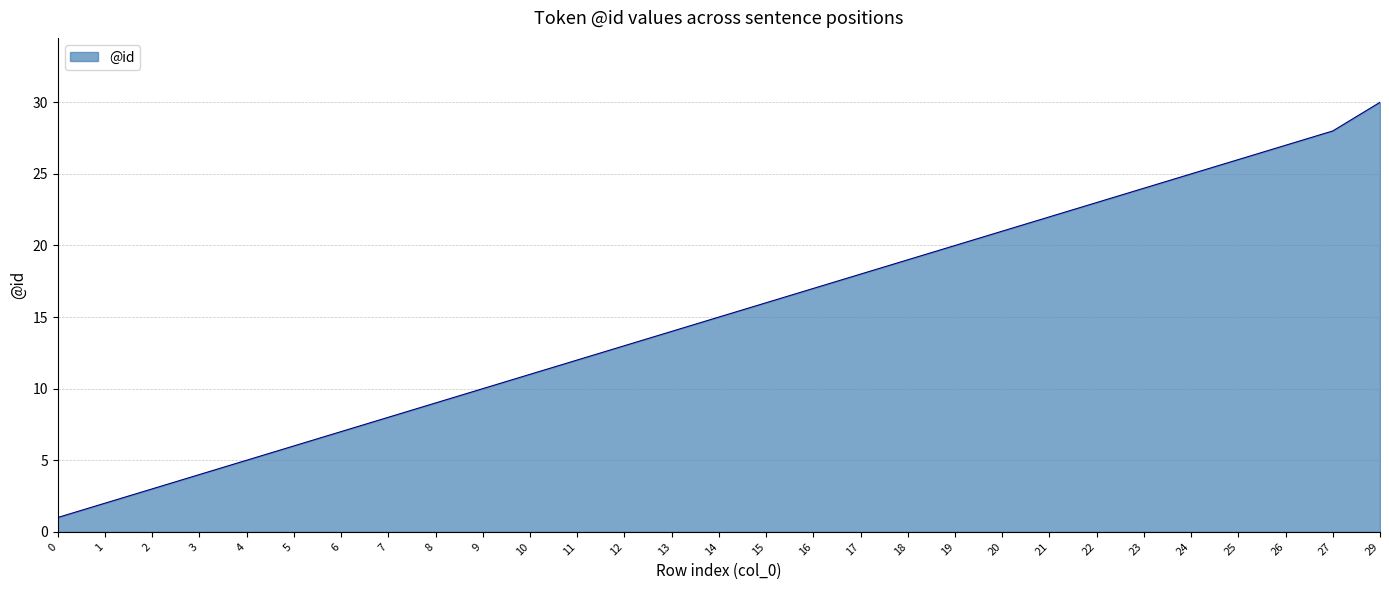

True or false: the data shows 7 at 3.

False